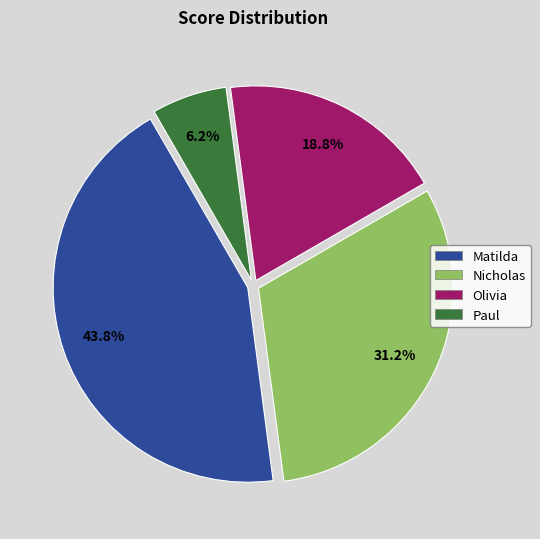

Between Nicholas and Matilda, which is larger?

Matilda